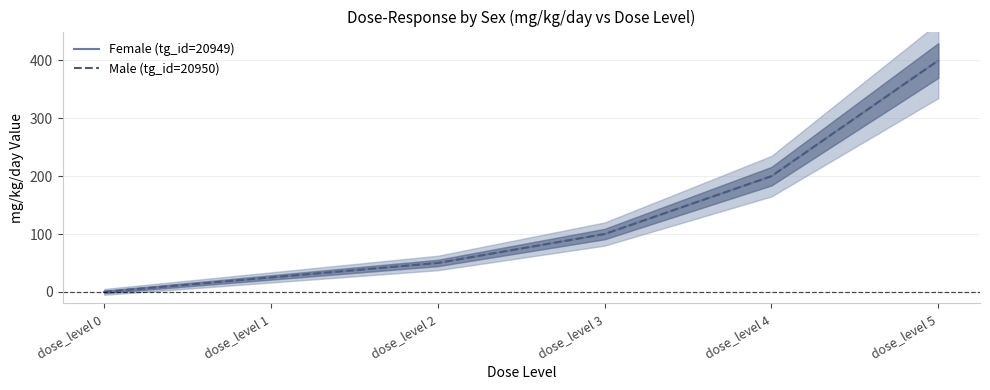

True or false: Male (tg_id=20950) and Female (tg_id=20949) intersect in this chart.

False